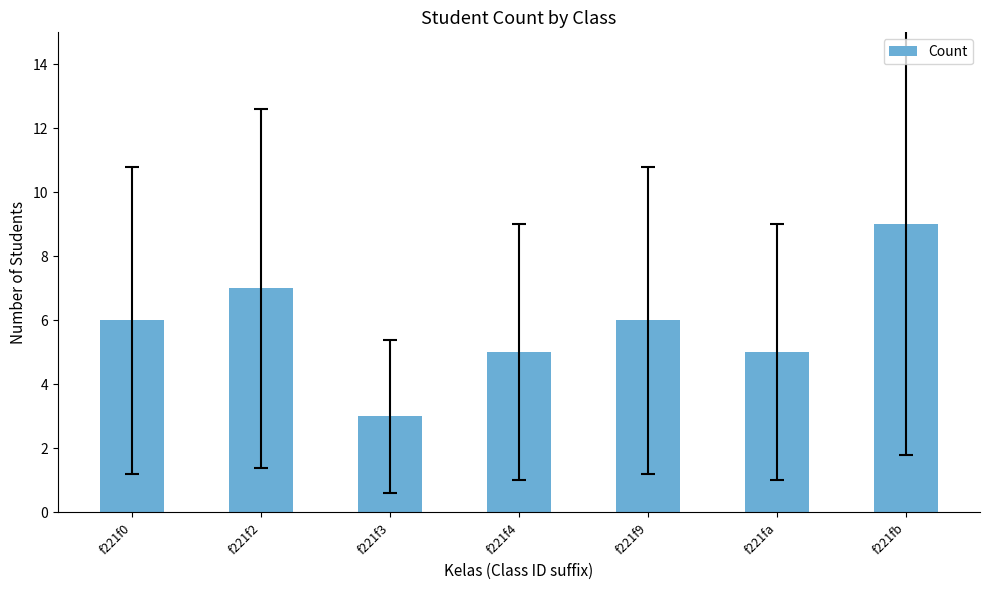

The value at f221f2 is 3. True or false?

False